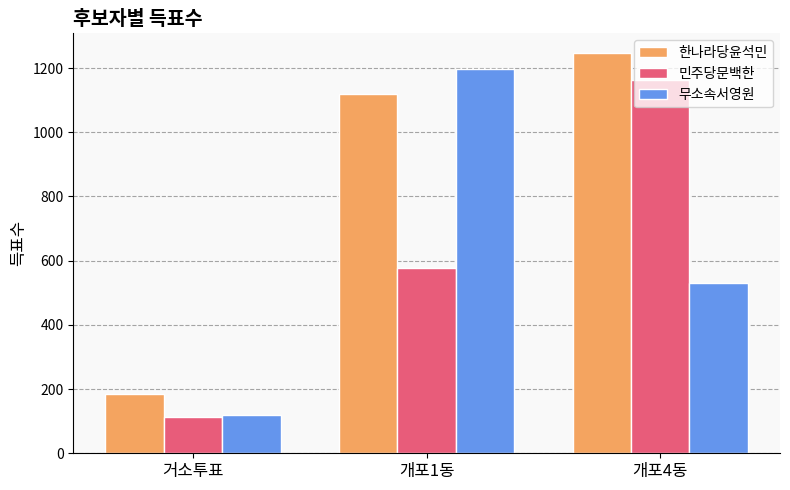

At which label is 한나라당윤석민 closest to 715?

개포1동